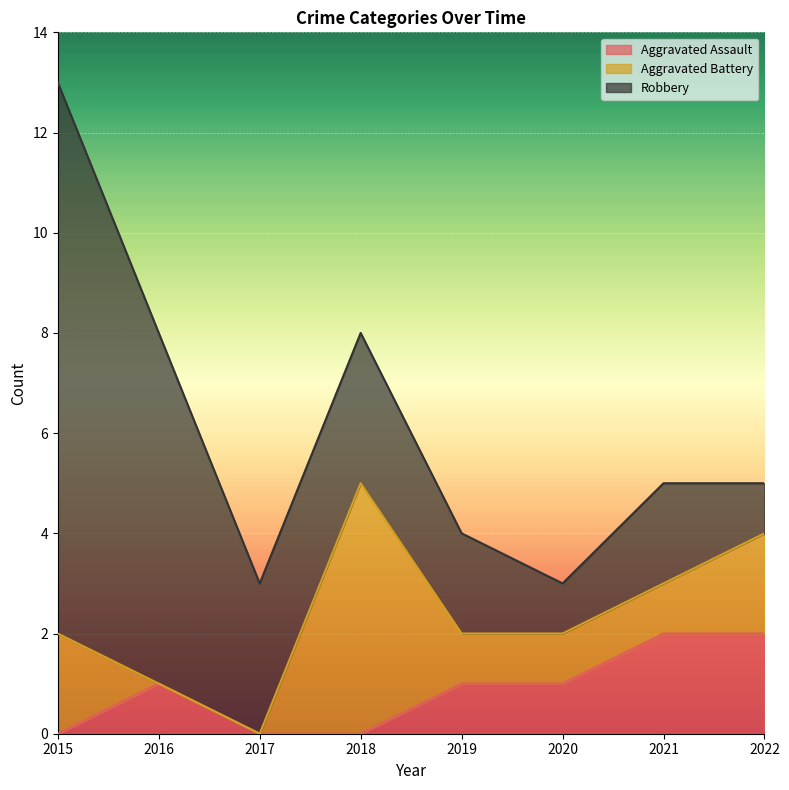

What is the value of the Aggravated Battery point at the 5th from the left?

1